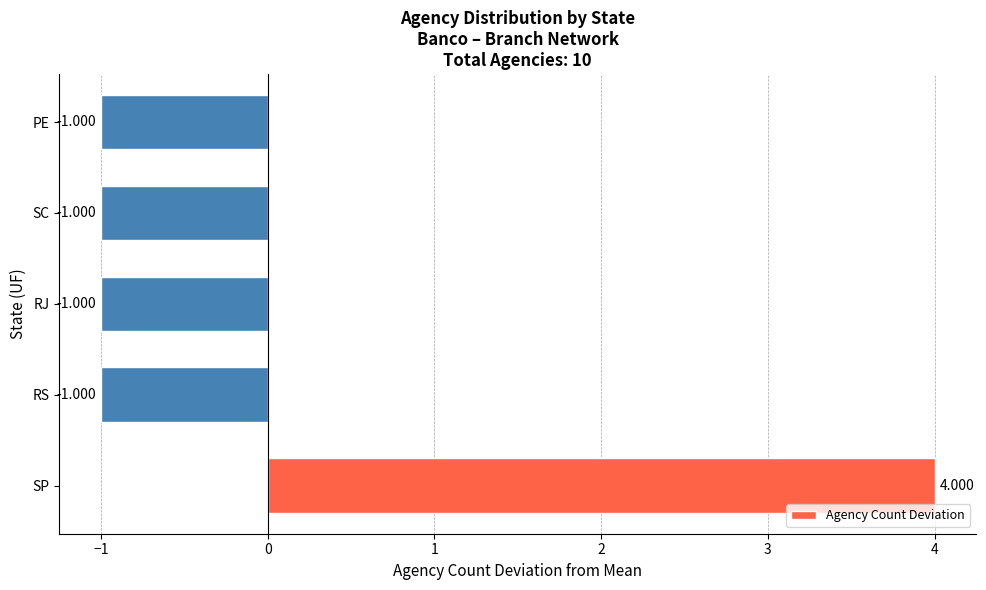

Between SC and SP, which is larger?

SP